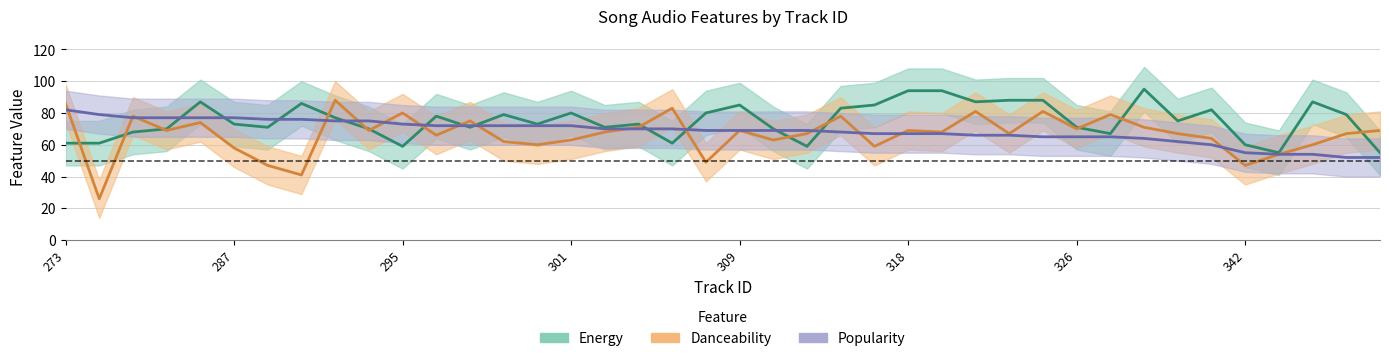

The Danceability series shows 25 at 8. True or false?

False